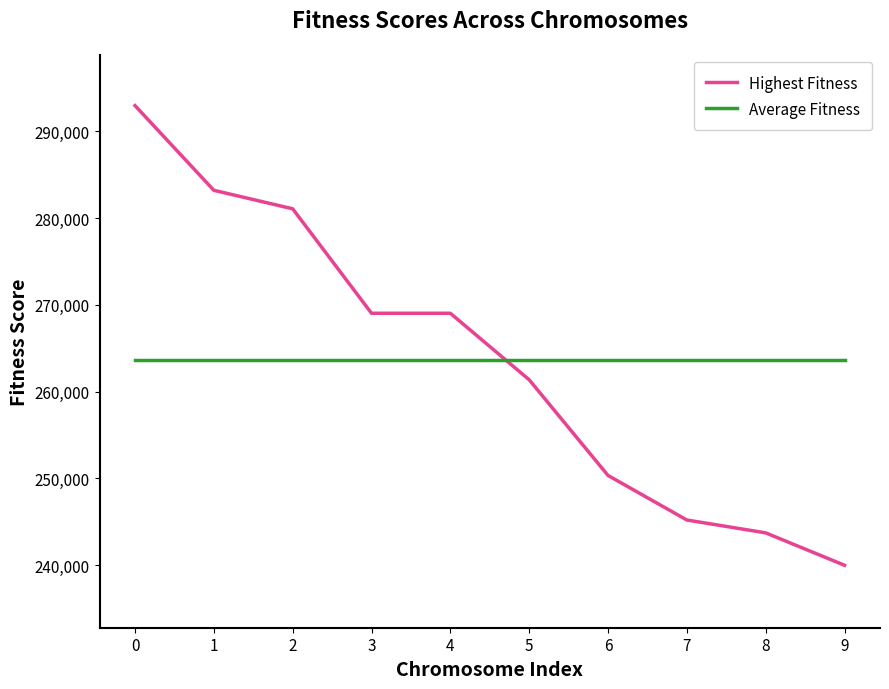

What value does the Average Fitness series have at 1?

263601.2